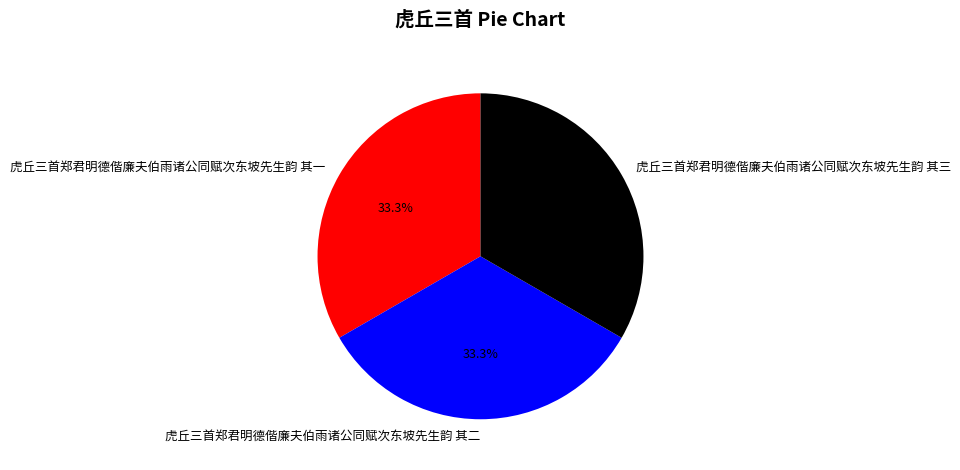

Combined, do 虎丘三首郑君明德偕廉夫伯雨诸公同赋次东坡先生韵 其一 and 虎丘三首郑君明德偕廉夫伯雨诸公同赋次东坡先生韵 其二 account for over 50%?

Yes